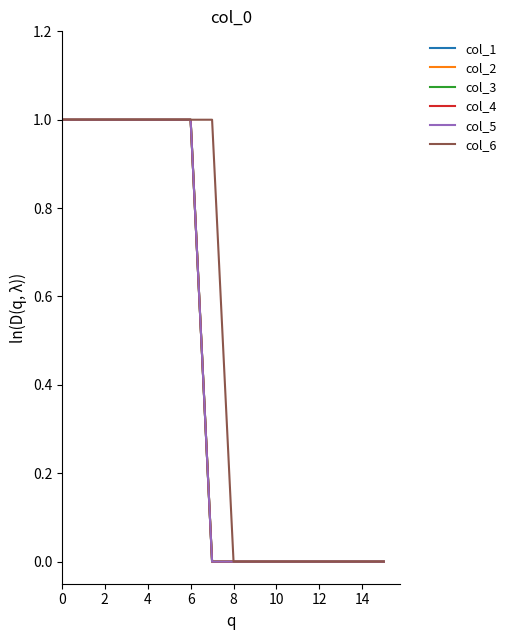

Which series has the largest total across all categories?

col_6